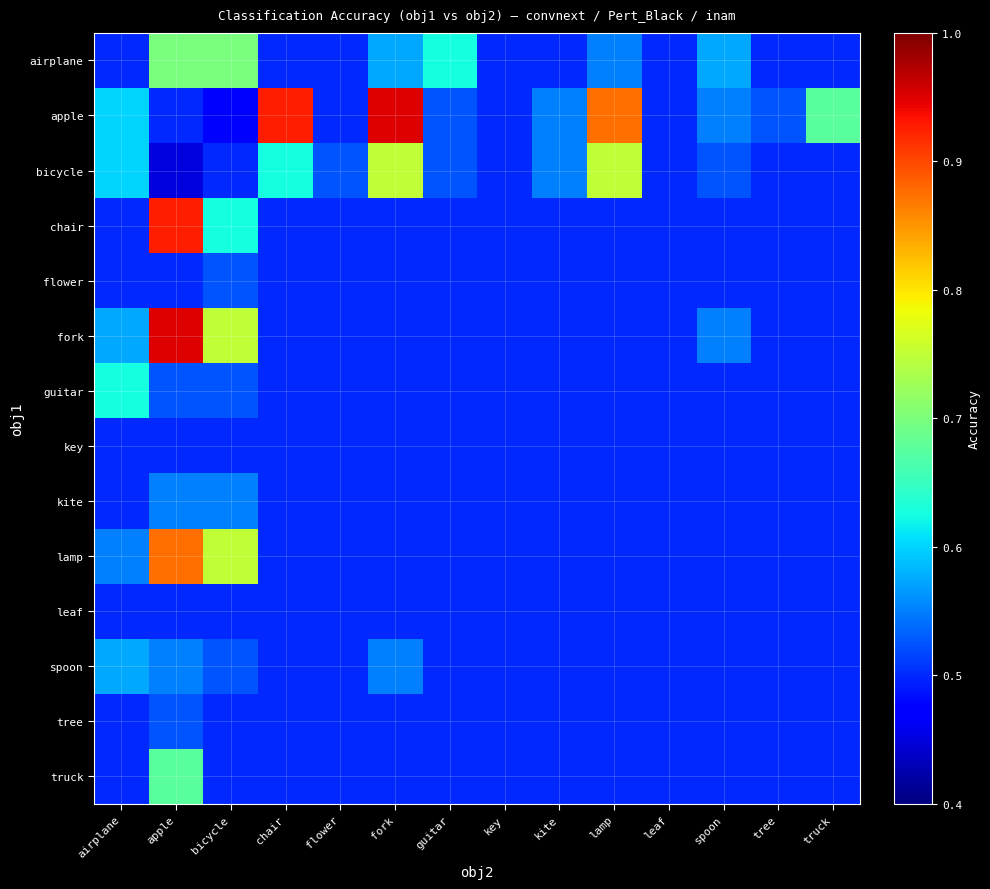

Reading left to right, what are all the values shown in this chart?

airplane: airplane=0.5	apple=0.7	bicycle=0.7	chair=0.5	flower=0.5	fork=0.6	guitar=0.6	key=0.5	kite=0.5	lamp=0.6	leaf=0.5	spoon=0.6	tree=0.5	truck=0.5
apple: airplane=0.6	apple=0.5	bicycle=0.5	chair=0.9	flower=0.5	fork=0.9	guitar=0.5	key=0.5	kite=0.6	lamp=0.9	leaf=0.5	spoon=0.6	tree=0.5	truck=0.7
bicycle: airplane=0.6	apple=0.5	bicycle=0.5	chair=0.6	flower=0.5	fork=0.8	guitar=0.5	key=0.5	kite=0.6	lamp=0.8	leaf=0.5	spoon=0.5	tree=0.5	truck=0.5
chair: airplane=0.5	apple=0.9	bicycle=0.6	chair=0.5	flower=0.5	fork=0.5	guitar=0.5	key=0.5	kite=0.5	lamp=0.5	leaf=0.5	spoon=0.5	tree=0.5	truck=0.5
flower: airplane=0.5	apple=0.5	bicycle=0.5	chair=0.5	flower=0.5	fork=0.5	guitar=0.5	key=0.5	kite=0.5	lamp=0.5	leaf=0.5	spoon=0.5	tree=0.5	truck=0.5
fork: airplane=0.6	apple=0.9	bicycle=0.8	chair=0.5	flower=0.5	fork=0.5	guitar=0.5	key=0.5	kite=0.5	lamp=0.5	leaf=0.5	spoon=0.6	tree=0.5	truck=0.5
guitar: airplane=0.6	apple=0.5	bicycle=0.5	chair=0.5	flower=0.5	fork=0.5	guitar=0.5	key=0.5	kite=0.5	lamp=0.5	leaf=0.5	spoon=0.5	tree=0.5	truck=0.5
key: airplane=0.5	apple=0.5	bicycle=0.5	chair=0.5	flower=0.5	fork=0.5	guitar=0.5	key=0.5	kite=0.5	lamp=0.5	leaf=0.5	spoon=0.5	tree=0.5	truck=0.5
kite: airplane=0.5	apple=0.6	bicycle=0.6	chair=0.5	flower=0.5	fork=0.5	guitar=0.5	key=0.5	kite=0.5	lamp=0.5	leaf=0.5	spoon=0.5	tree=0.5	truck=0.5
lamp: airplane=0.6	apple=0.9	bicycle=0.8	chair=0.5	flower=0.5	fork=0.5	guitar=0.5	key=0.5	kite=0.5	lamp=0.5	leaf=0.5	spoon=0.5	tree=0.5	truck=0.5
leaf: airplane=0.5	apple=0.5	bicycle=0.5	chair=0.5	flower=0.5	fork=0.5	guitar=0.5	key=0.5	kite=0.5	lamp=0.5	leaf=0.5	spoon=0.5	tree=0.5	truck=0.5
spoon: airplane=0.6	apple=0.6	bicycle=0.5	chair=0.5	flower=0.5	fork=0.6	guitar=0.5	key=0.5	kite=0.5	lamp=0.5	leaf=0.5	spoon=0.5	tree=0.5	truck=0.5
tree: airplane=0.5	apple=0.5	bicycle=0.5	chair=0.5	flower=0.5	fork=0.5	guitar=0.5	key=0.5	kite=0.5	lamp=0.5	leaf=0.5	spoon=0.5	tree=0.5	truck=0.5
truck: airplane=0.5	apple=0.7	bicycle=0.5	chair=0.5	flower=0.5	fork=0.5	guitar=0.5	key=0.5	kite=0.5	lamp=0.5	leaf=0.5	spoon=0.5	tree=0.5	truck=0.5